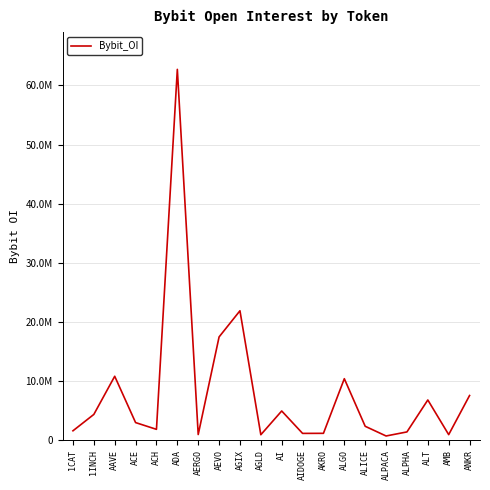

How many points are lower than both their immediate neighbors (excluding endpoints)?

6